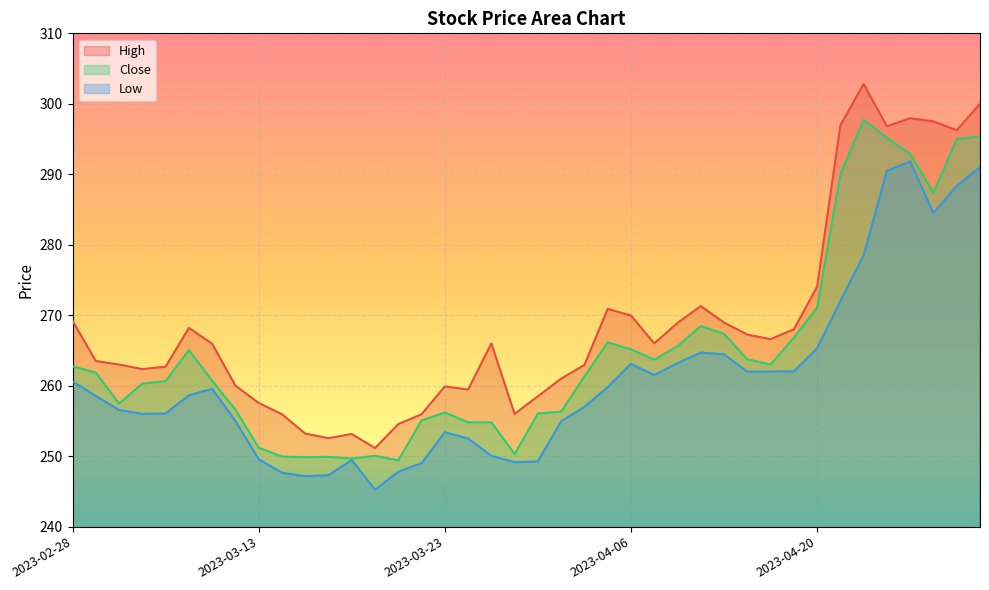

The High series shows 263.0 at 2023-03-02. True or false?

True